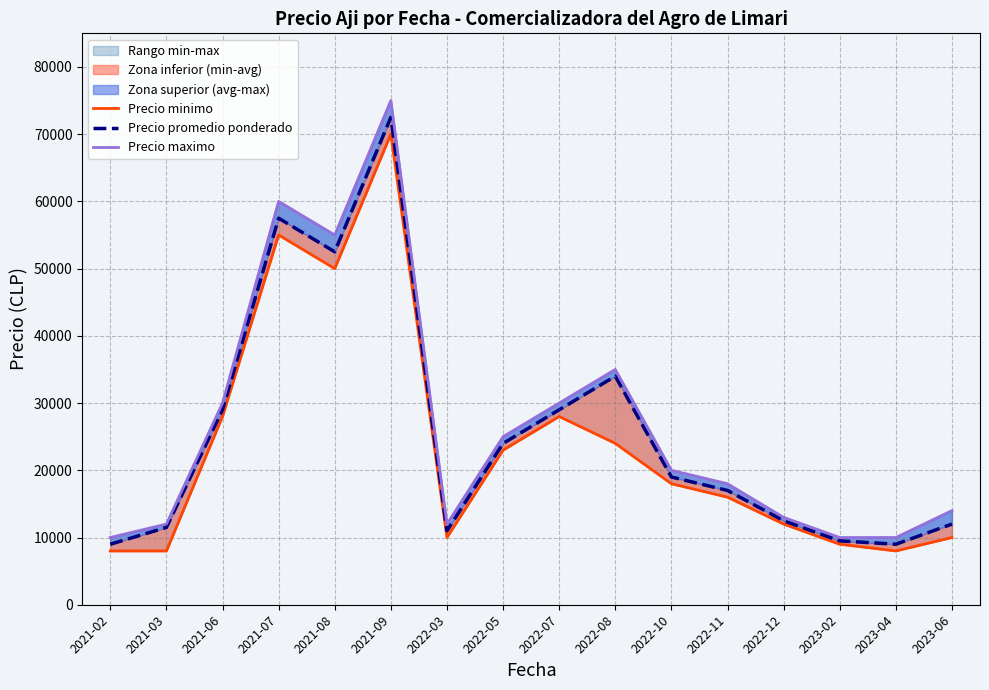

Reading left to right, what are all the values shown in this chart?

Precio minimo: 2021-02=8000	2021-03=8000	2021-06=28000	2021-07=55000	2021-08=50000	2021-09=70000	2022-03=10000	2022-05=23000	2022-07=28000	2022-08=24000	2022-10=18000	2022-11=16000	2022-12=12000	2023-02=9000	2023-04=8000	2023-06=10000
Precio promedio ponderado: 2021-02=9000	2021-03=11500	2021-06=29000	2021-07=57500	2021-08=52500	2021-09=72500	2022-03=11000	2022-05=24000	2022-07=29000	2022-08=34000	2022-10=19000	2022-11=17000	2022-12=12500	2023-02=9500	2023-04=9000	2023-06=12000
Precio maximo: 2021-02=10000	2021-03=12000	2021-06=30000	2021-07=60000	2021-08=55000	2021-09=75000	2022-03=12000	2022-05=25000	2022-07=30000	2022-08=35000	2022-10=20000	2022-11=18000	2022-12=13000	2023-02=10000	2023-04=10000	2023-06=14000